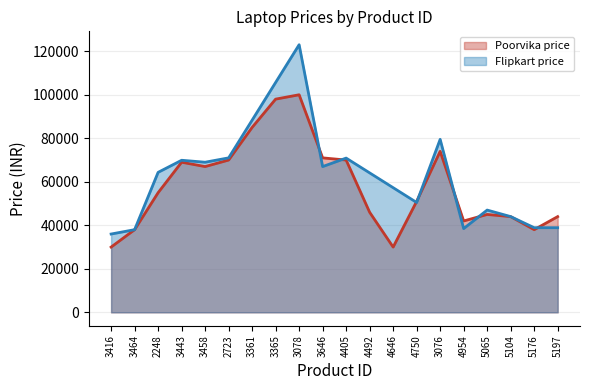

List the labels in order of value, smallest first.

3416, 4646, 3464, 5176, 4954, 5104, 5197, 5065, 4492, 4750, 2248, 3458, 3443, 2723, 4405, 3646, 3076, 3361, 3365, 3078